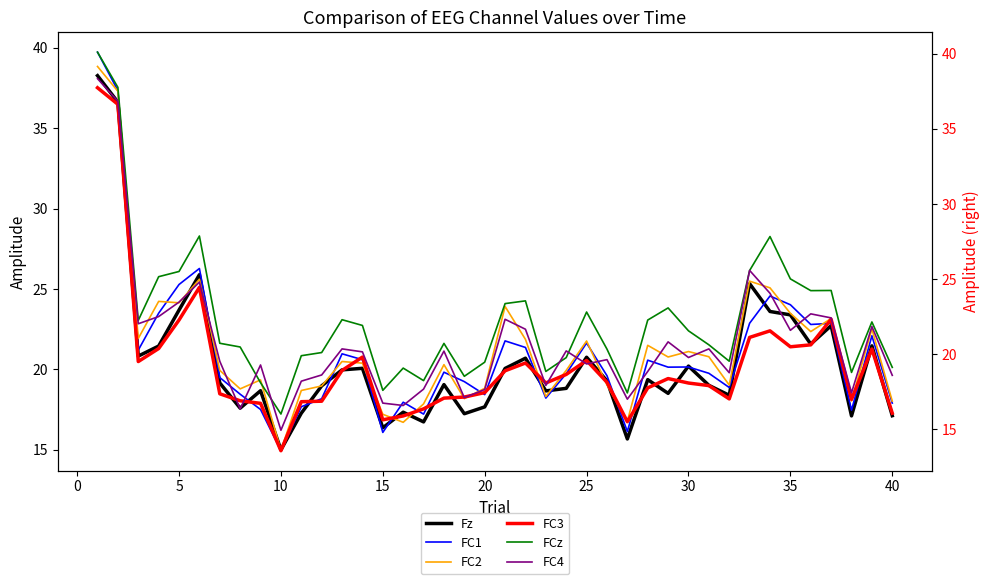

What is the minimum value for FC3?

13.6